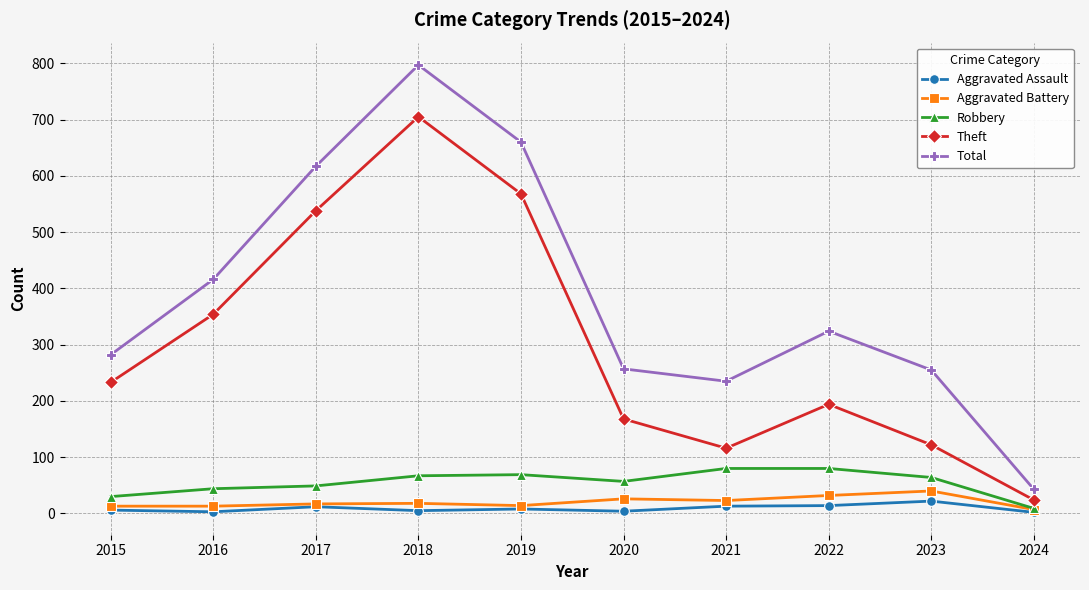

True or false: Theft and Robbery intersect in this chart.

False